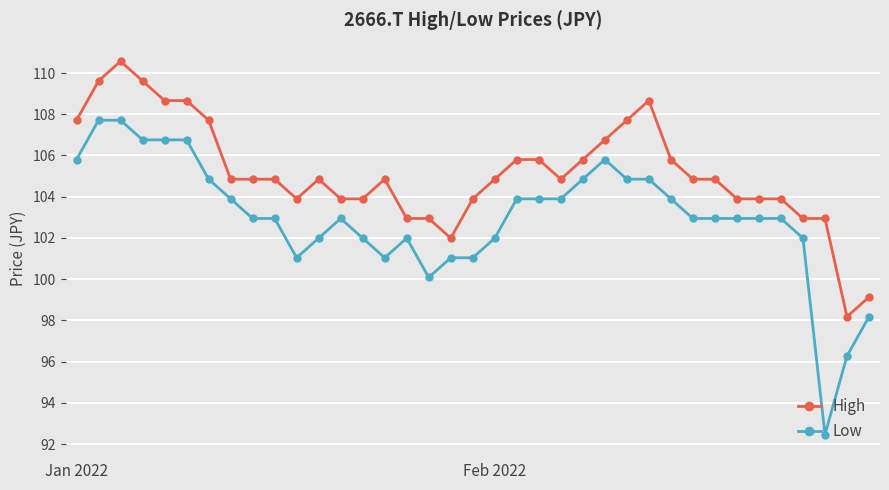

True or false: High and Low intersect in this chart.

False